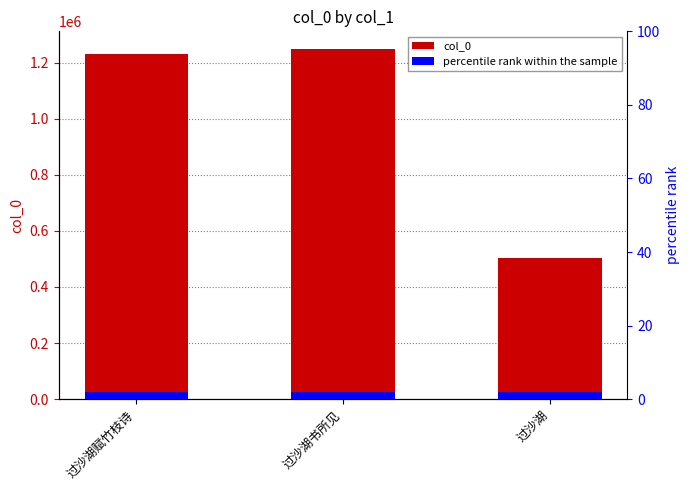

Reading left to right, what are all the values shown in this chart?

过沙湖赋竹枝诗=1231792	过沙湖书所见=1248898	过沙湖=504706